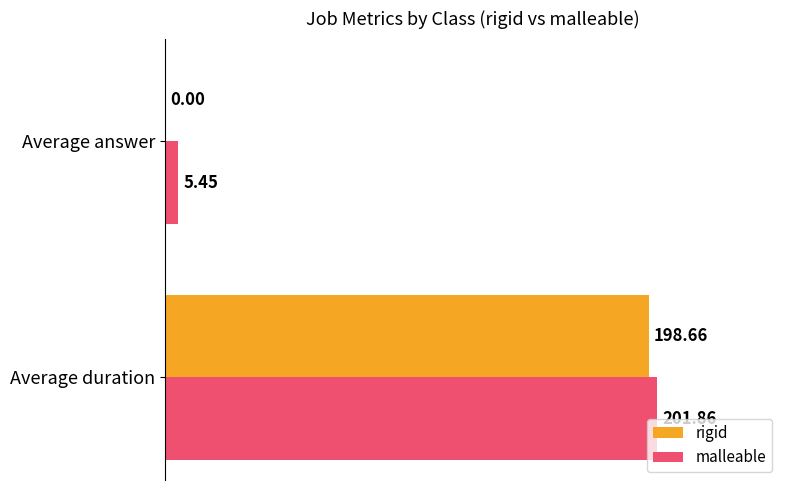

What is the average value of the malleable series?

103.7